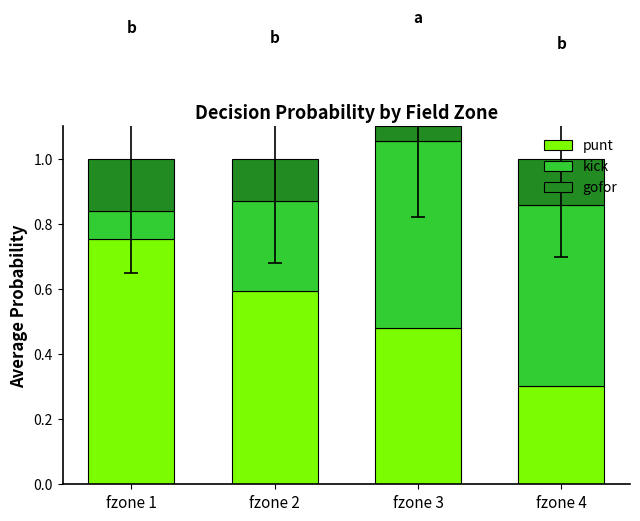

Is it true that punt equals 1.1 at fzone 2?

False